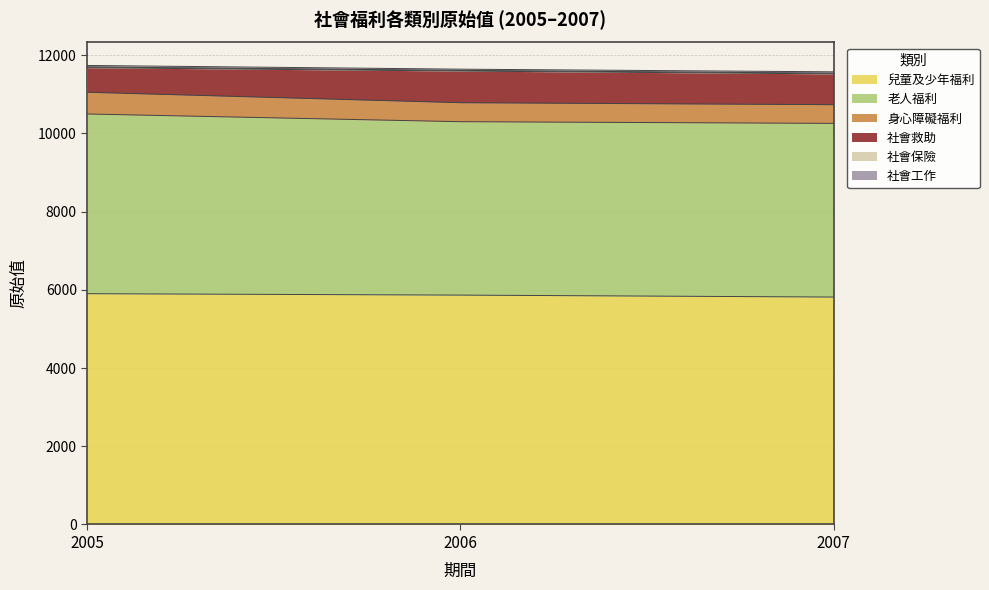

The value of 兒童及少年福利 at 2005 is 9816. True or false?

False